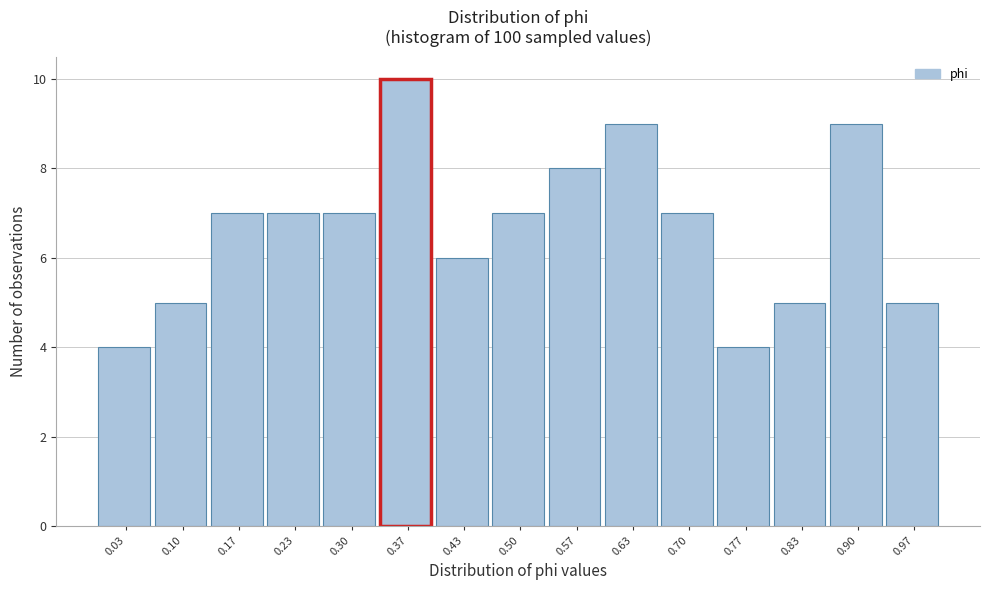

How tall is the bar that spans 0.73 to 0.80 on the x-axis? Neither the bar edges nor the heights are printed on the chart, so give them approximately, as read against the axes.

4